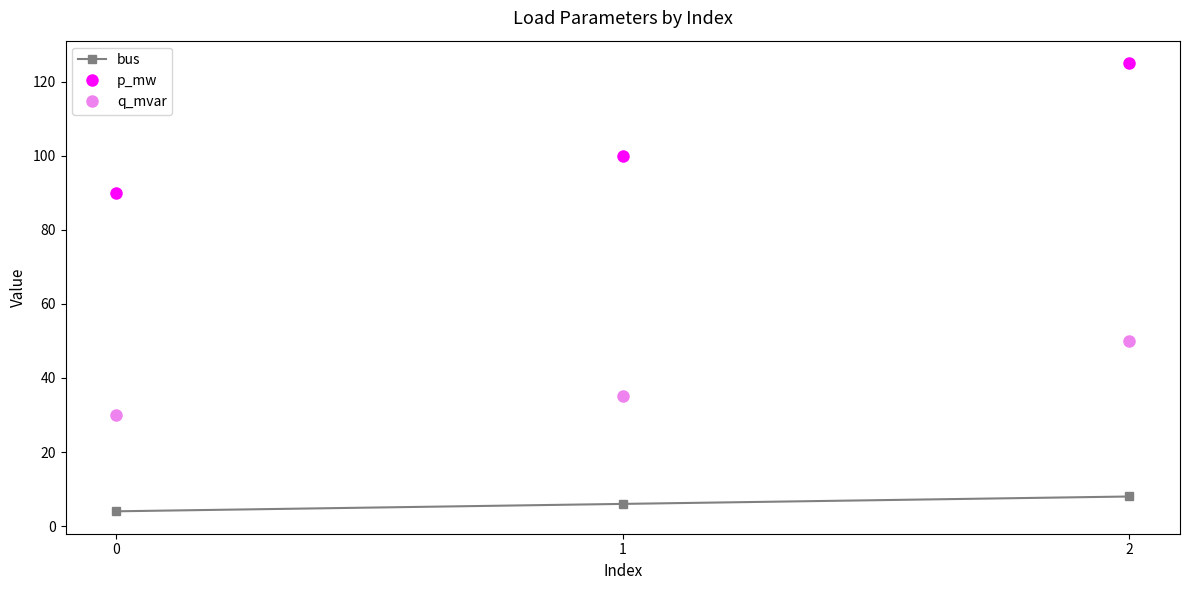

Where is p_mw nearest to the value 107?

1